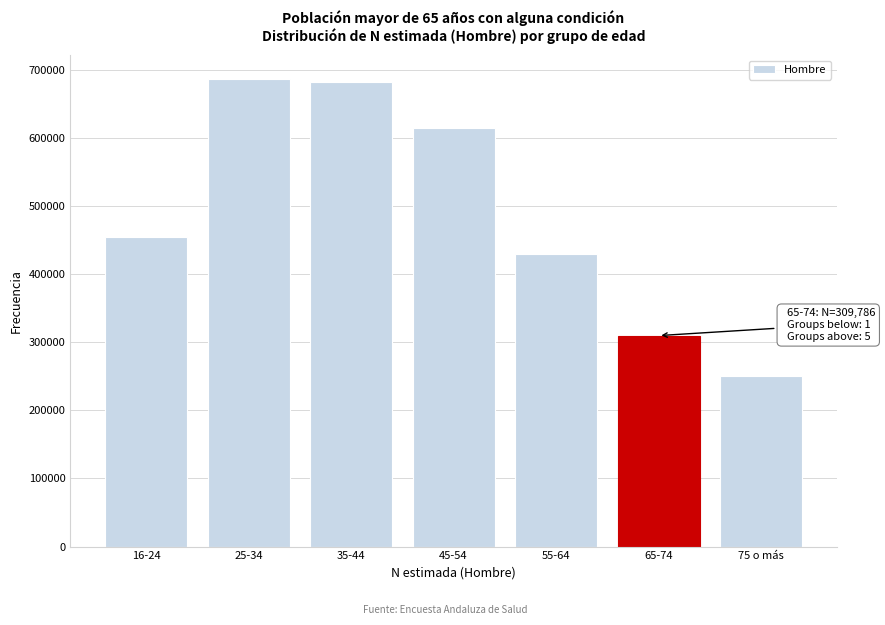

Reading left to right, list all the values displayed in this chart.

16-24=454146	25-34=687087	35-44=681863	45-54=614617	55-64=429429	65-74=309786	75 o más=249851